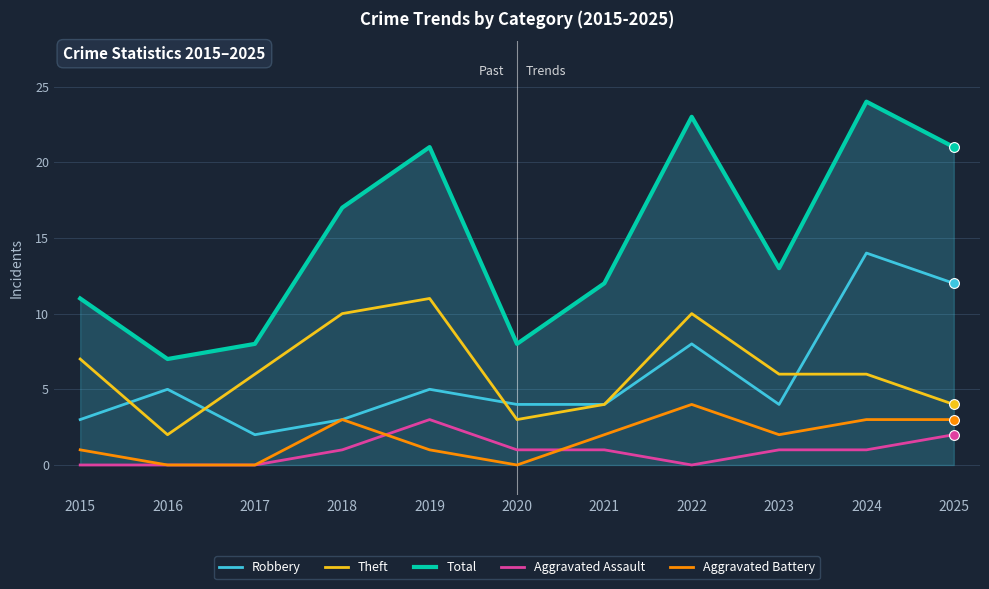

Which series has the largest total across all categories?

Total